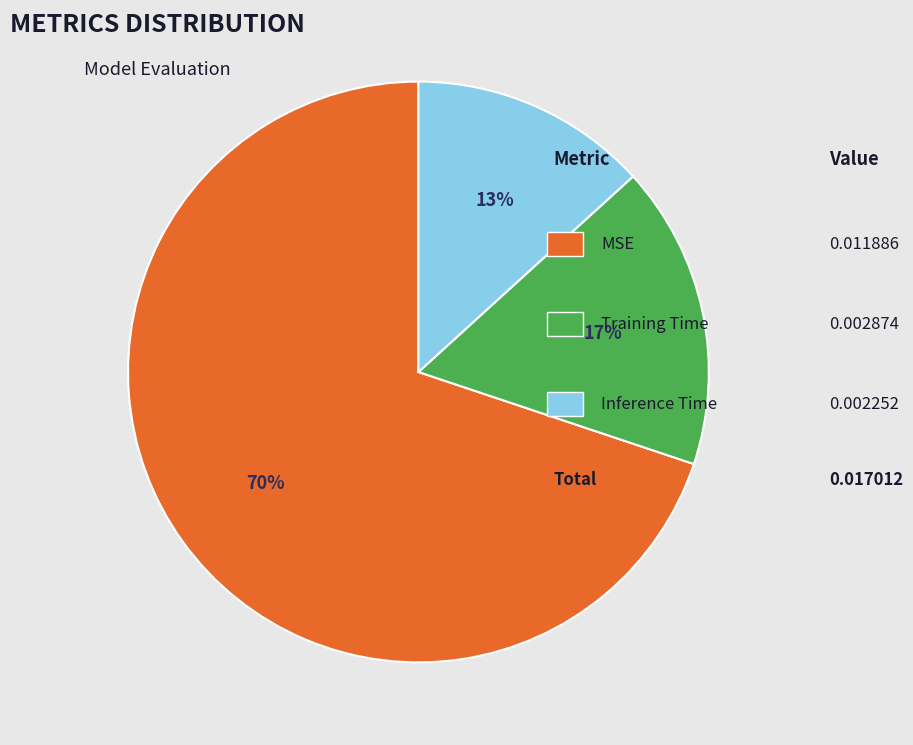

How many segments does this pie chart have?

3